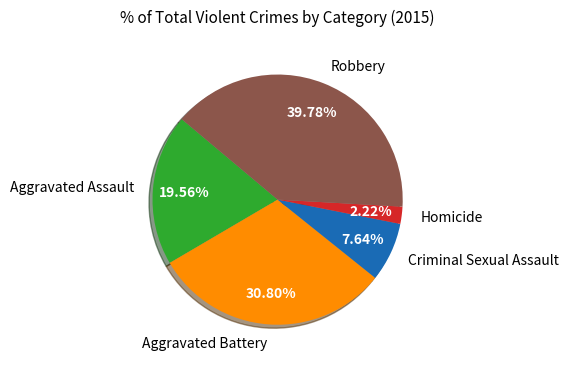

What percentage is the Aggravated Battery slice, to the nearest percent?

31%